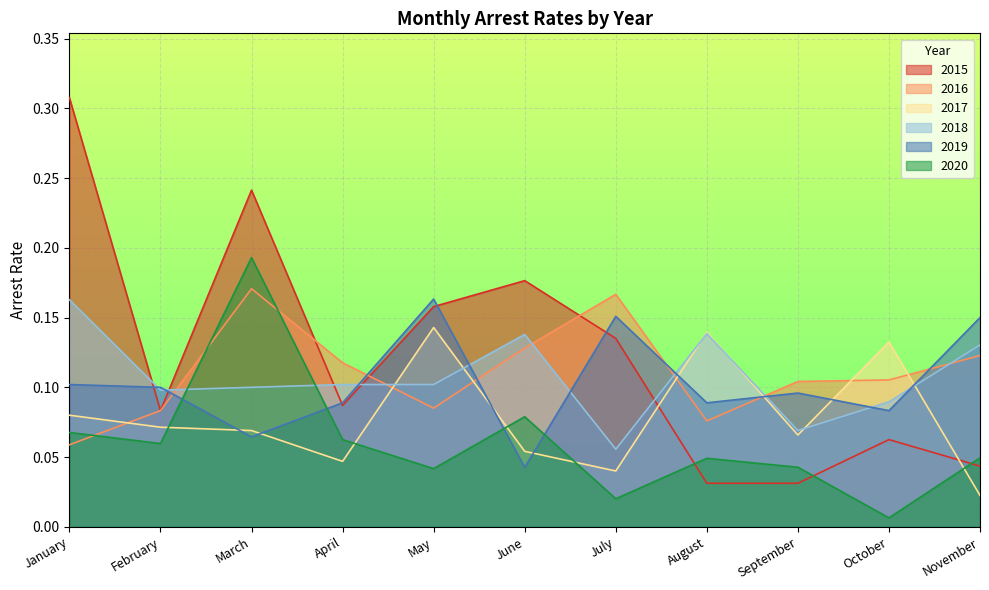

What is the value of the arrest_rate_2015 point at the 5th from the left?

0.2